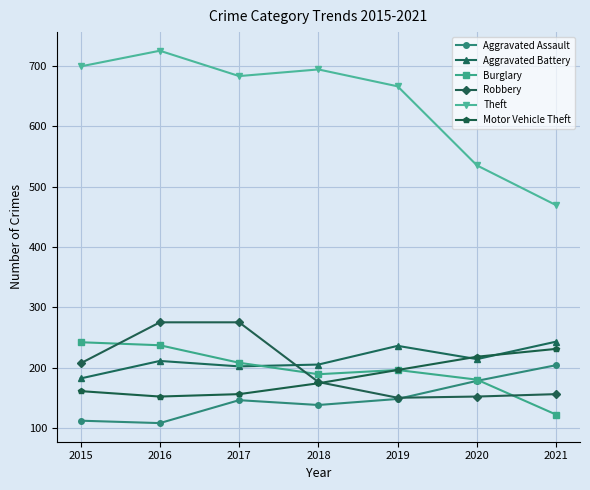

What is the difference between the highest and lowest values at 2019?

518